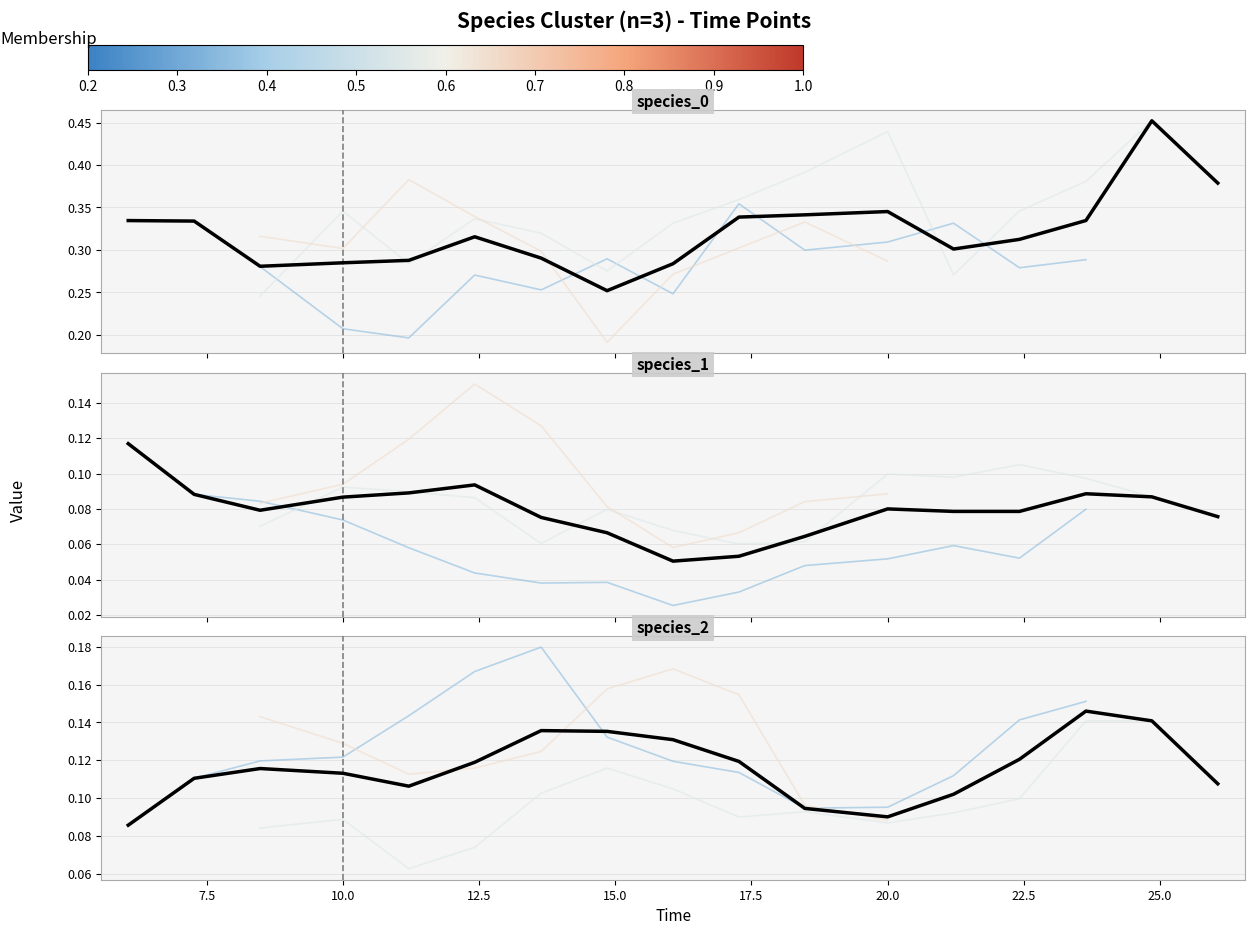

What is the value of the species_2 point at the 13th from the left?

0.1